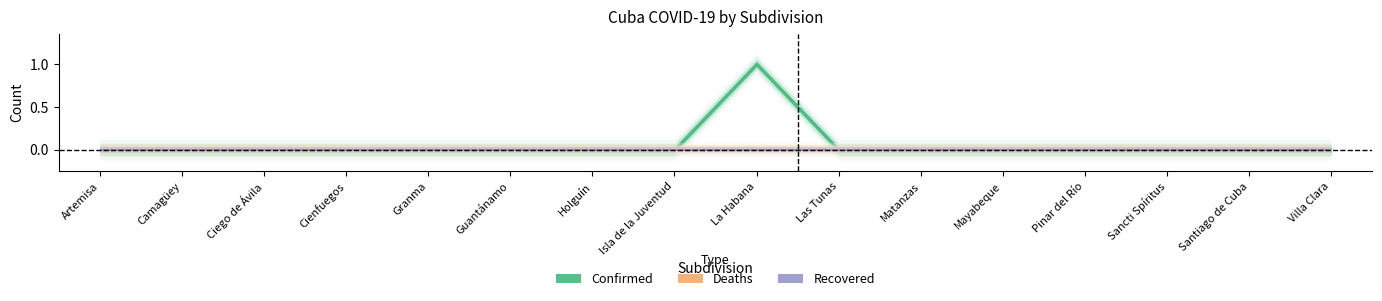

The Confirmed series shows 1 at Santiago de Cuba. True or false?

False